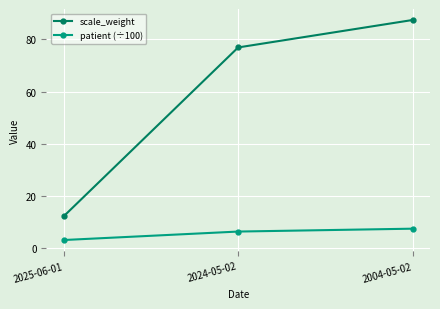

Does the chart display data point markers on the line(s)?

Yes